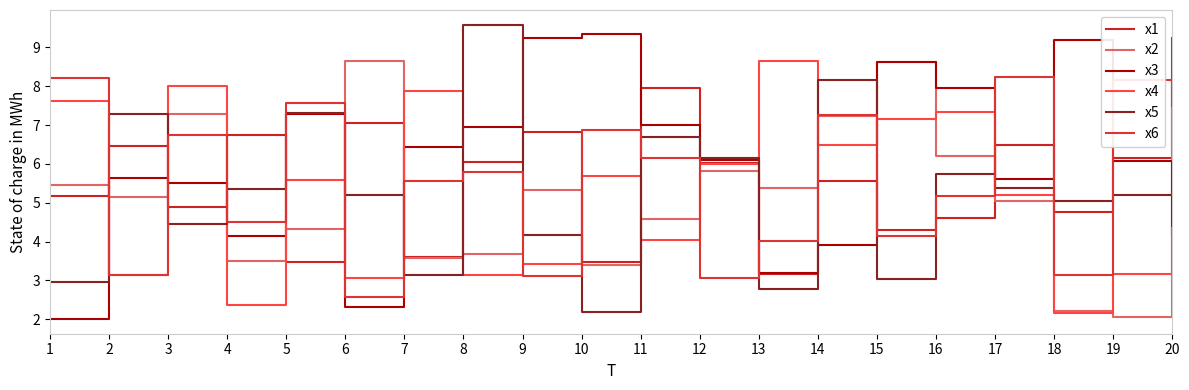

Which series changed the most between 4 and 17?

x6